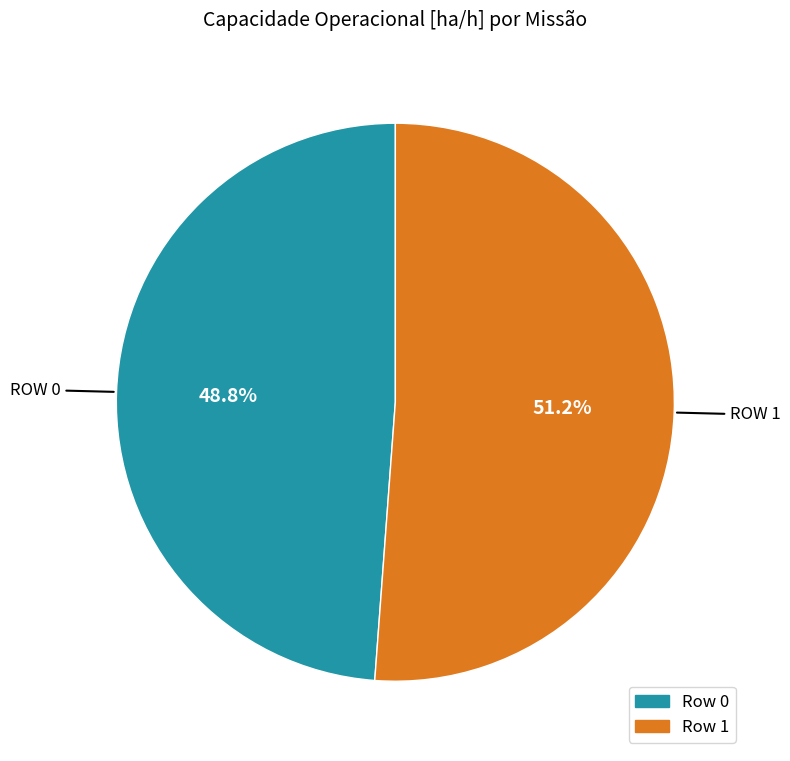

The Row 0 slice represents 38% of the pie. True or false?

False